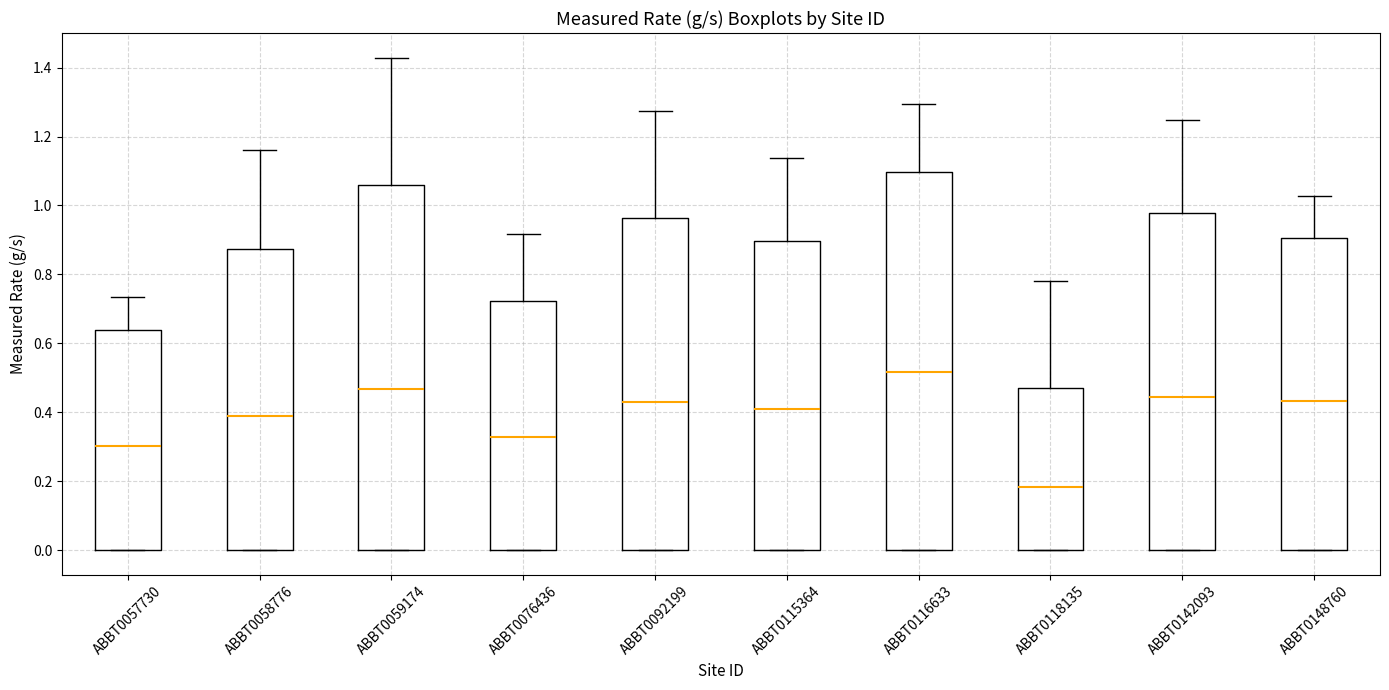

Which box's median line is the lowest?

ABBT0118135